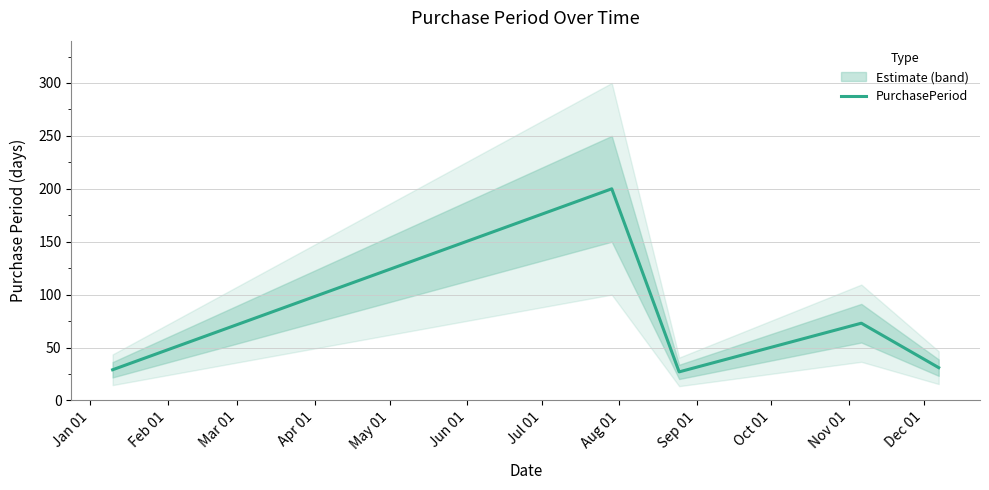

What is the lowest value of the PurchasePeriod series?

27